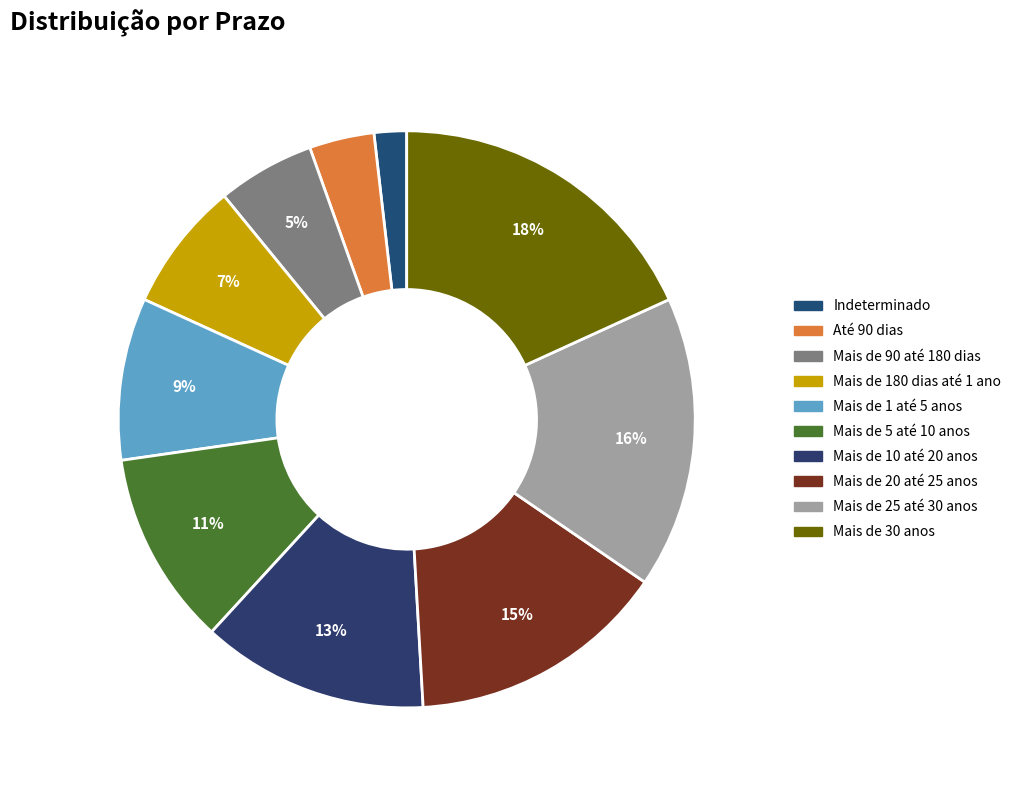

Does any single category account for the majority?

No